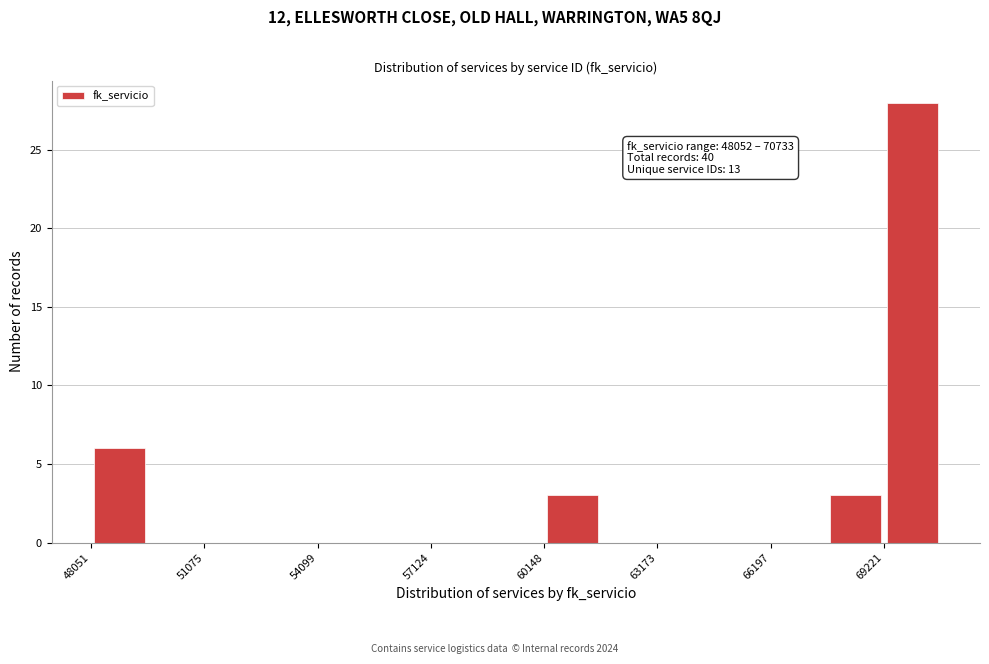

Around what value on the x-axis is the tallest bar? Give the approximate position of its centre, as read against the axis.

70000